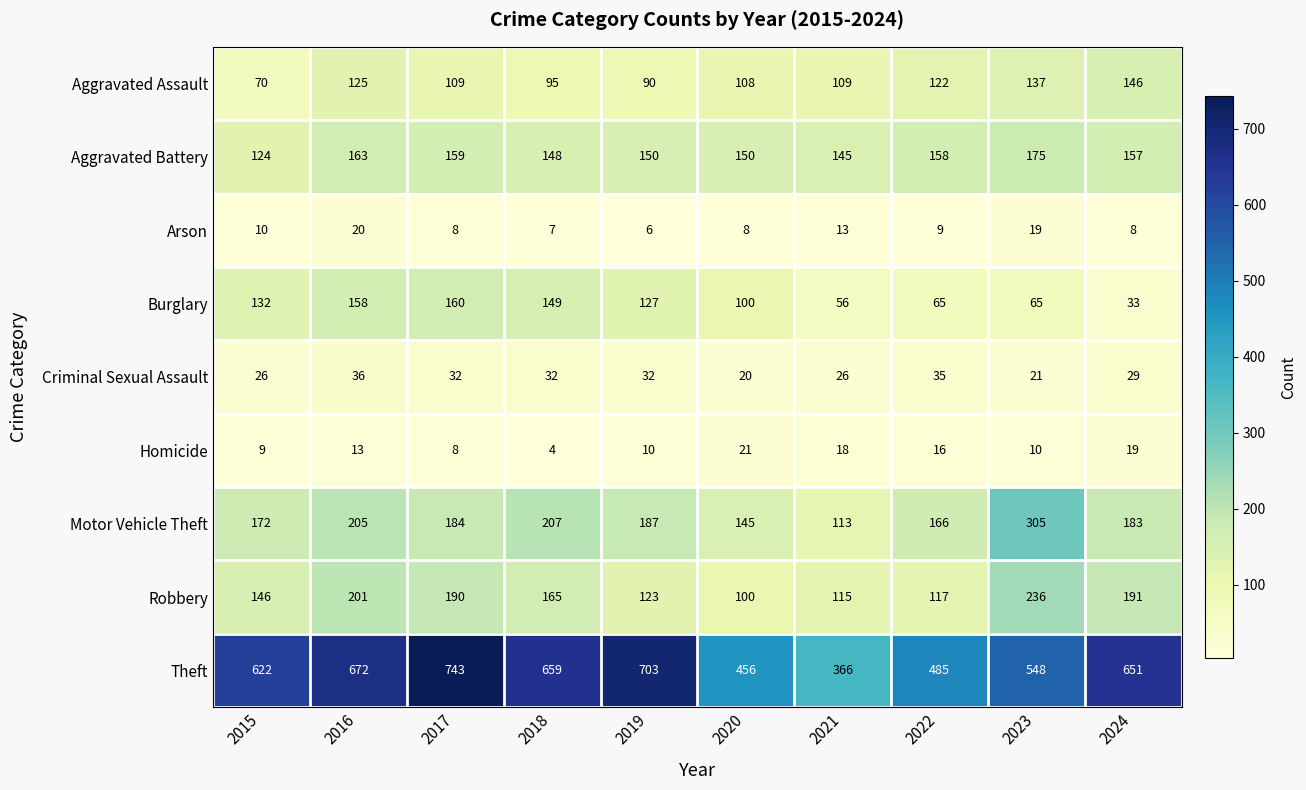

What is the difference between the highest and lowest values at 2017?

735